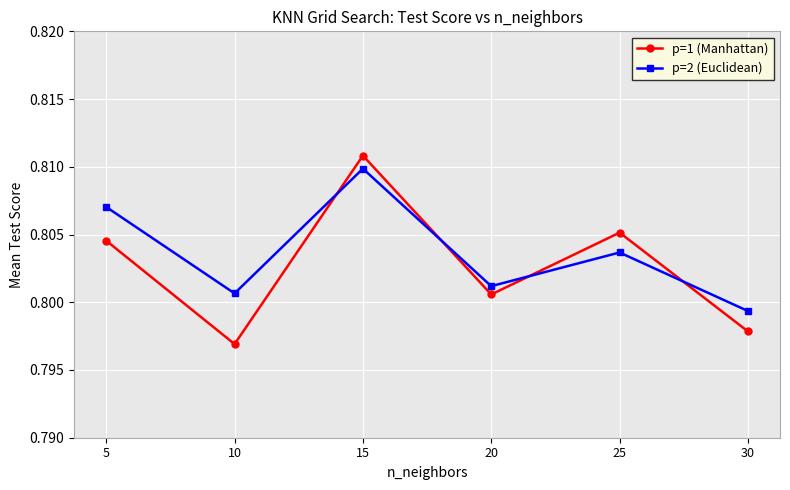

The value of p=1 (Manhattan) at 20 is 0.4. True or false?

False